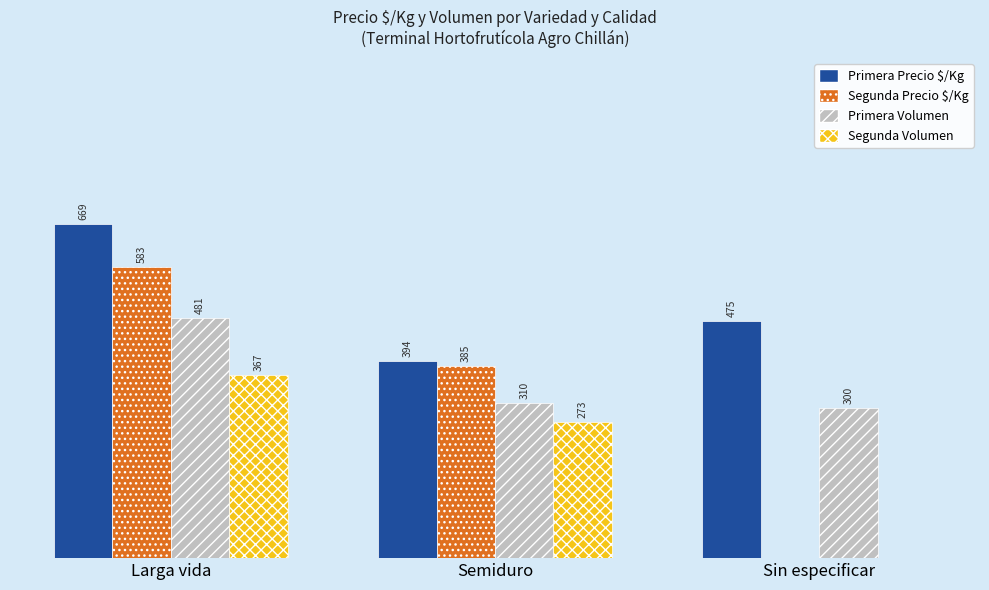

At which label does Segunda Volumen reach its peak?

Larga vida